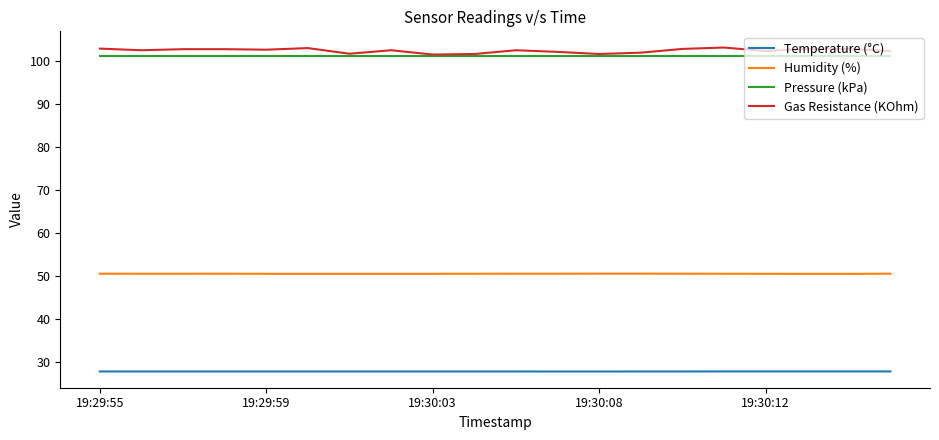

True or false: Pressure (kPa) and Humidity (%) cross at least once.

False